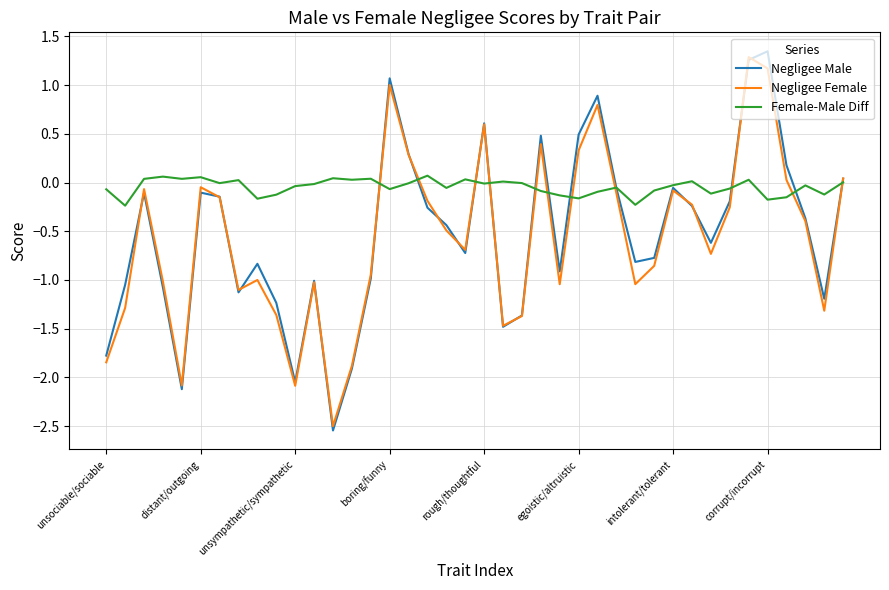

Which series has the widest spread of values?

Negligee Male